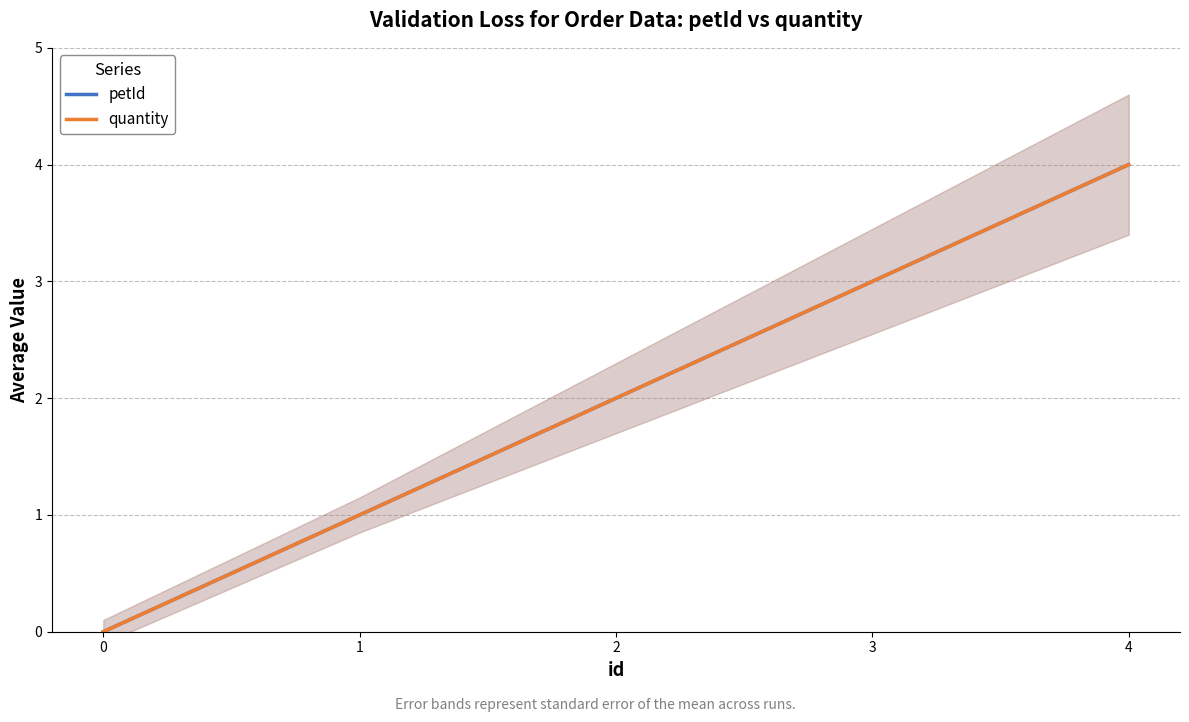

What is the sum of the quantity values at 4 and 2?

6